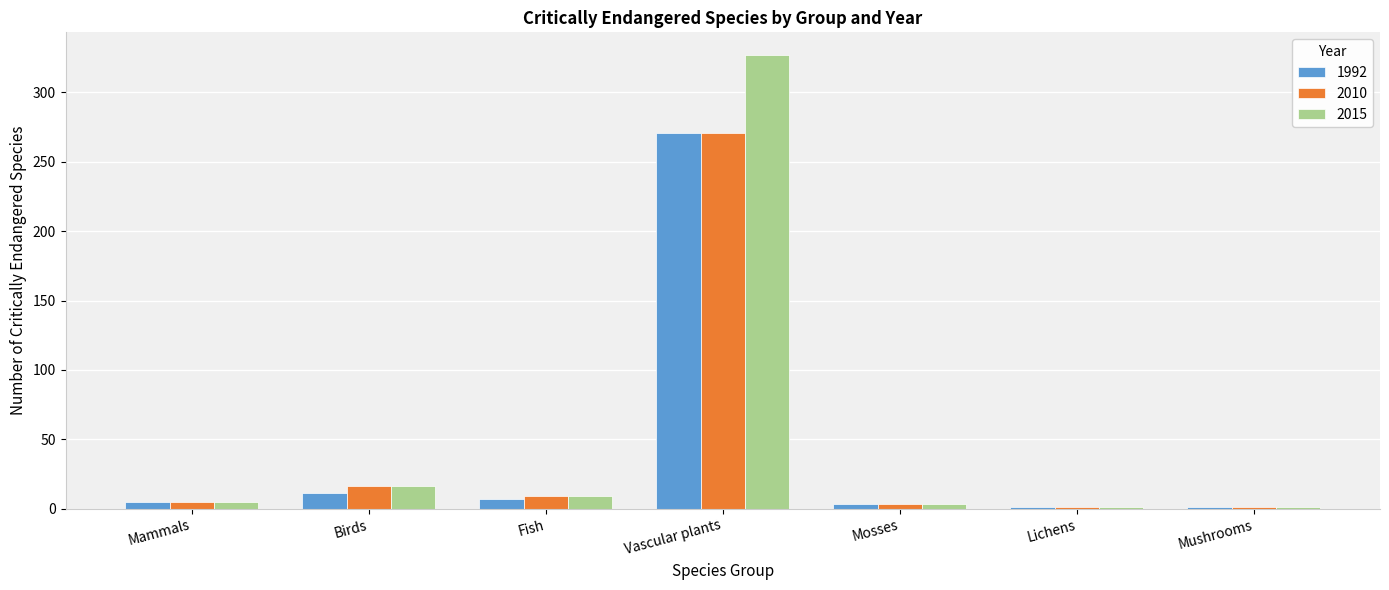

What is the average value of the 1992 series?

43